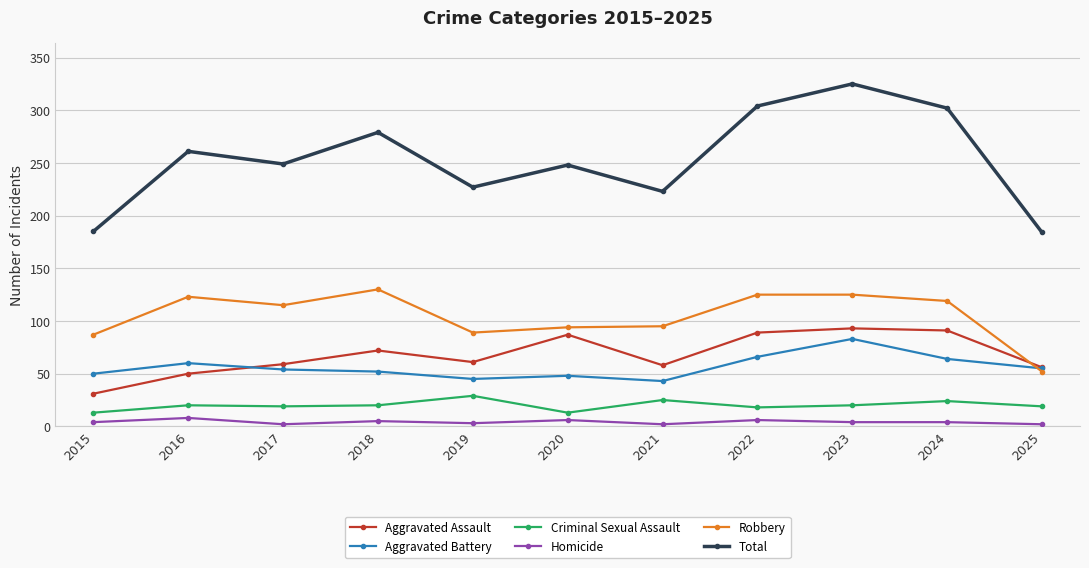

True or false: Robbery and Criminal Sexual Assault cross at least once.

False